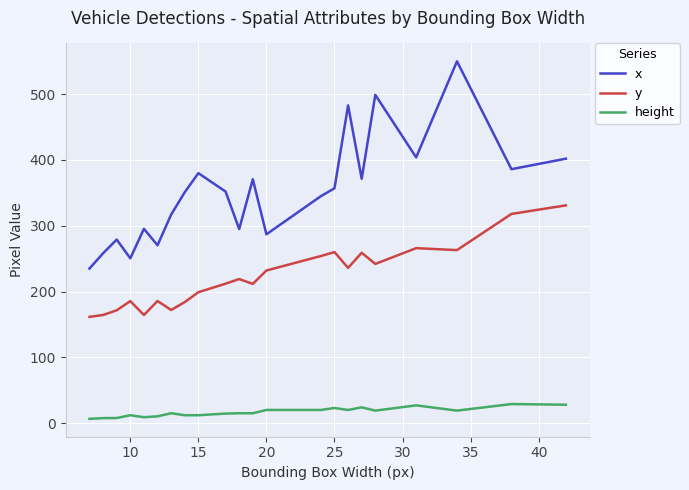

True or false: x has more than 2 points higher than both neighbors.

True